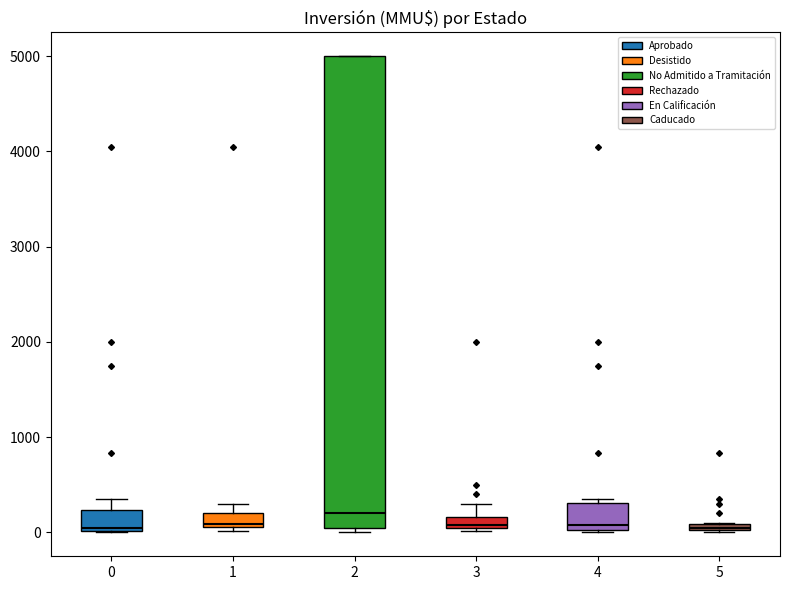

Which box is the tallest, from its lower edge to its upper edge?

2